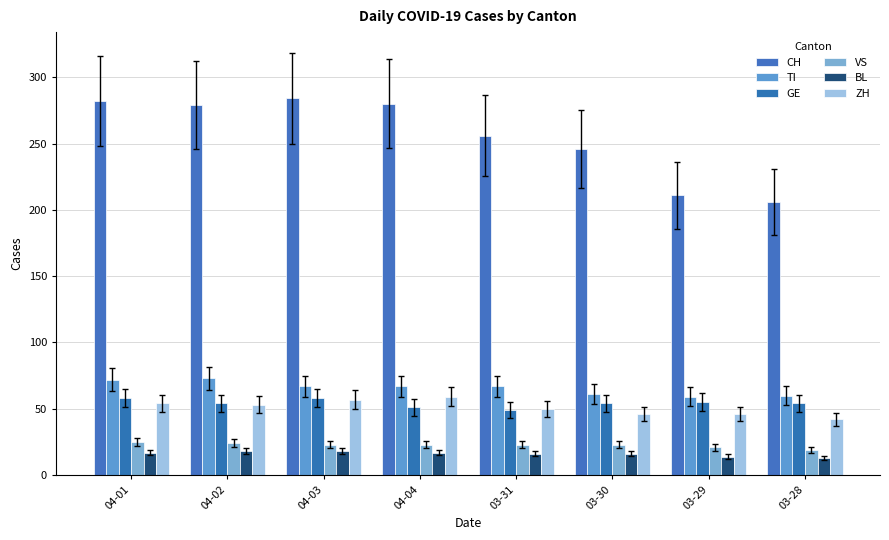

What is the smallest value displayed?

13